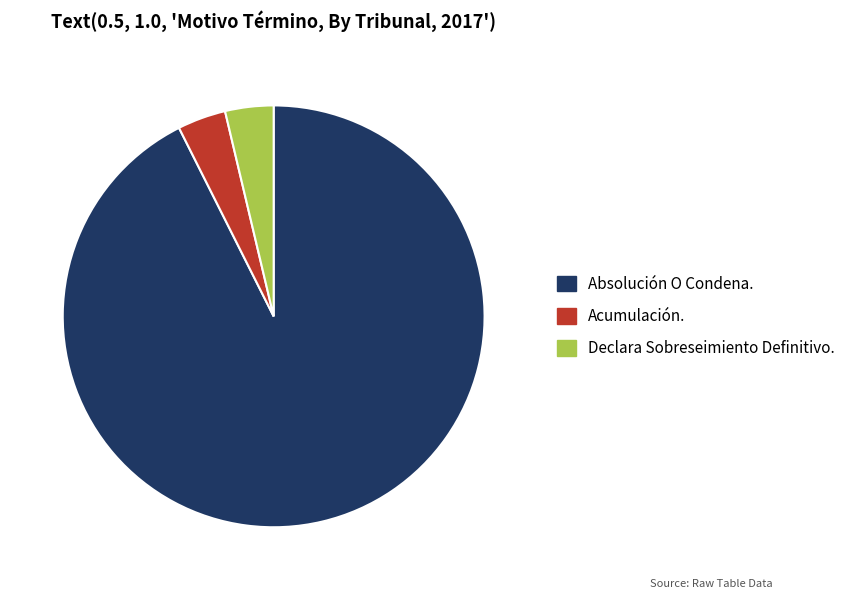

Is it true that Absolución O Condena. is 79% of the pie?

False